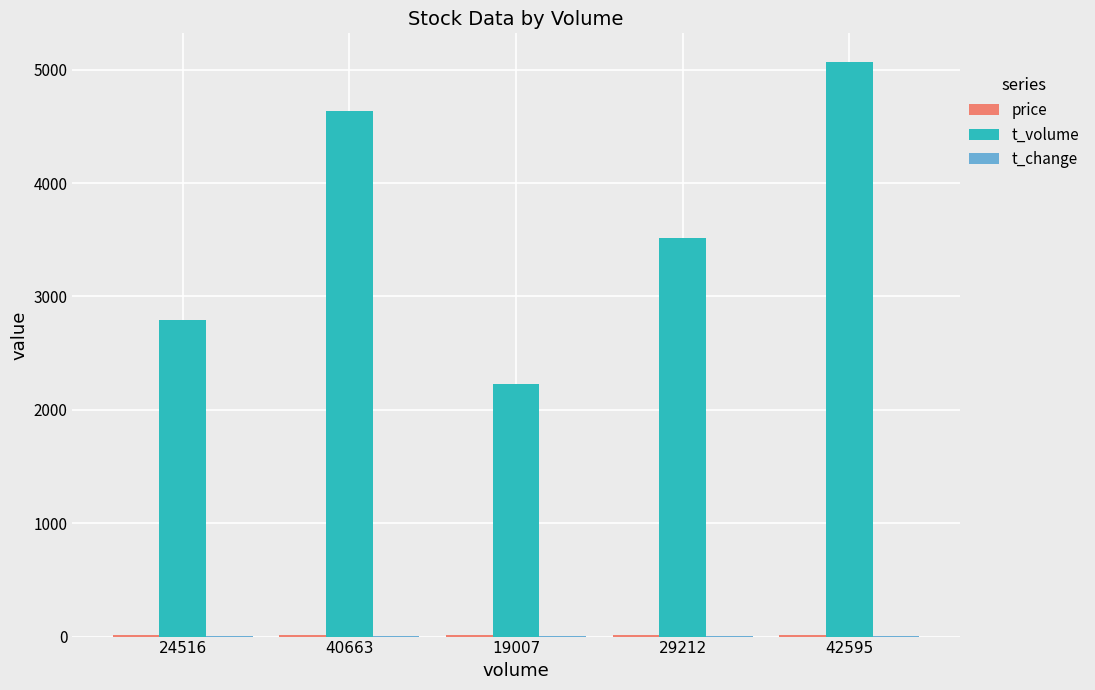

The value of t_volume at 29212 is 3514.0. True or false?

True